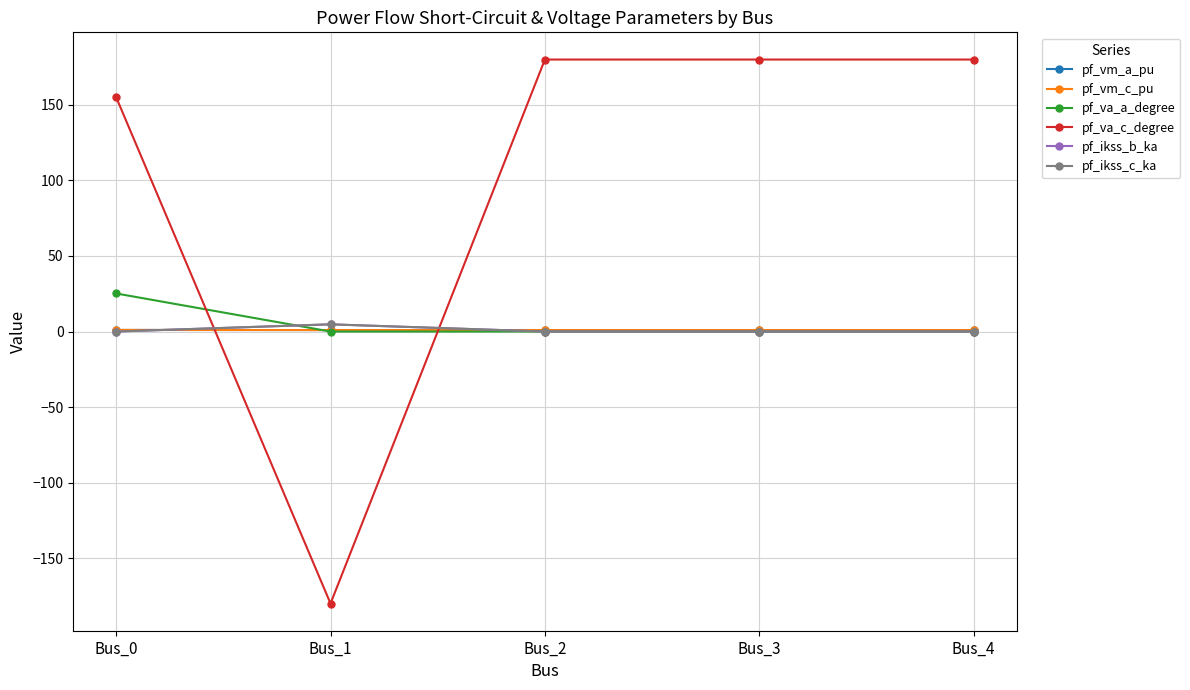

The value of pf_va_a_degree at Bus_1 is -0.0. True or false?

False